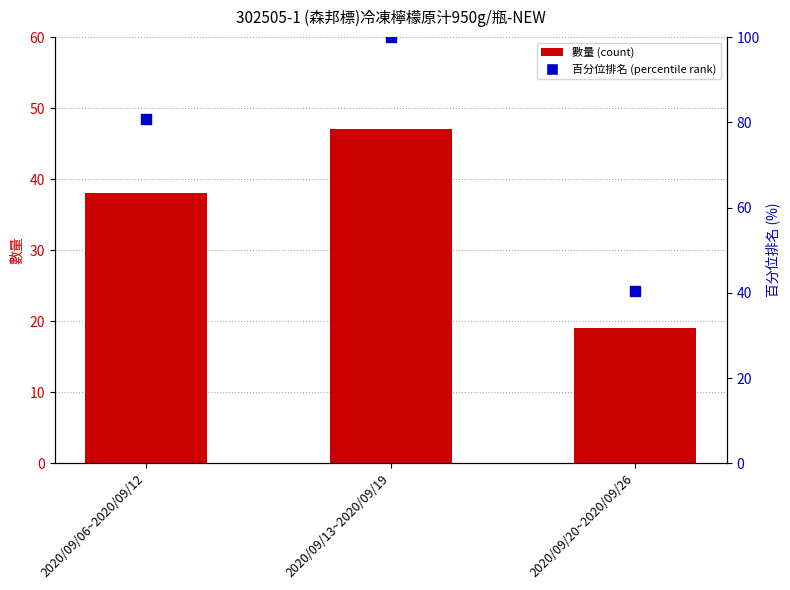

Is the value of 數量 (count) at 2020/09/06~2020/09/12 greater than the value of 百分位排名 (percentile rank) at 2020/09/13~2020/09/19?

No